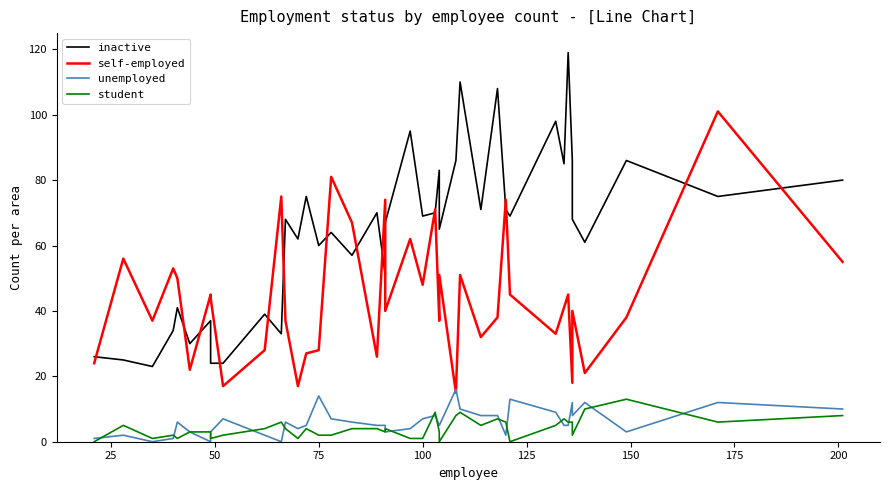

Is the value of unemployed at 20 greater than the value of self-employed at 37?

No